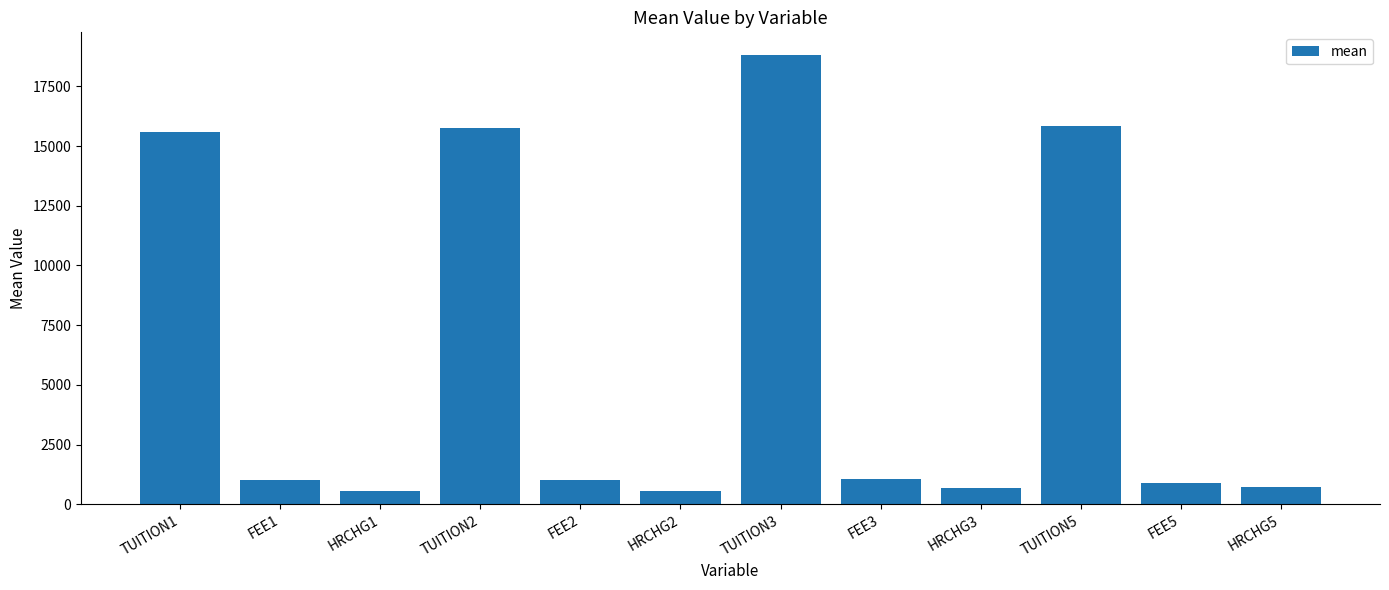

What is the sum of all values?

72482.6